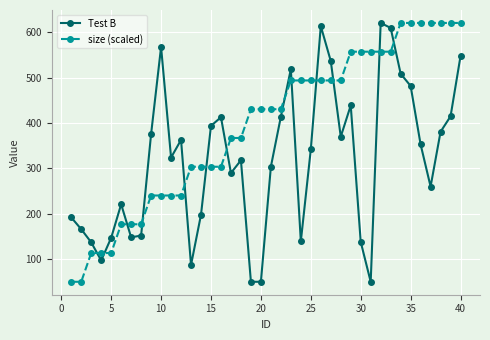

True or false: Test B has more than 0 points higher than both neighbors.

True